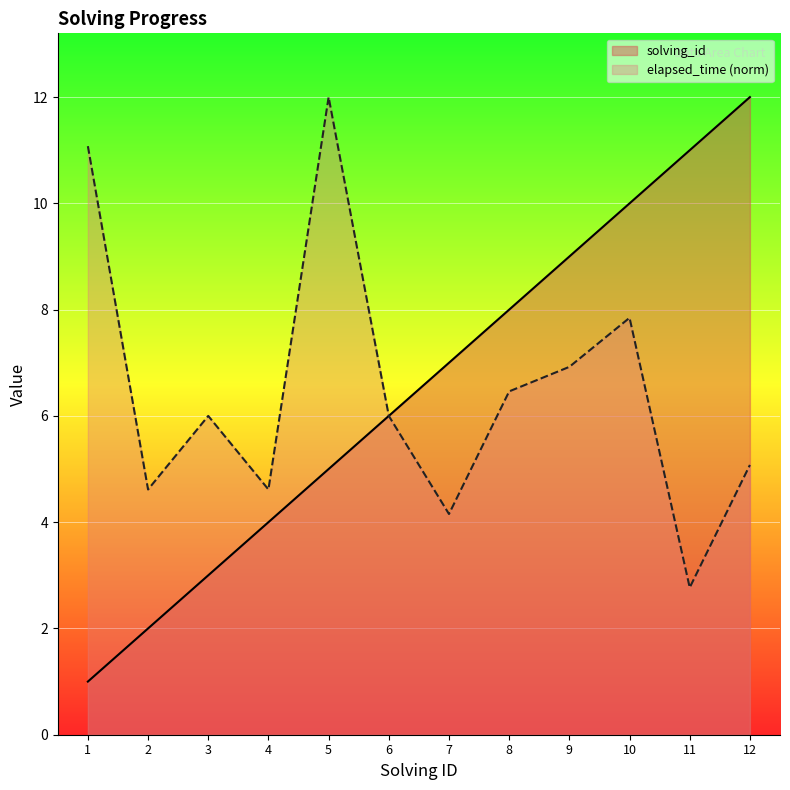

What are all the series names shown in the legend?

solving_id, elapsed_time (norm)